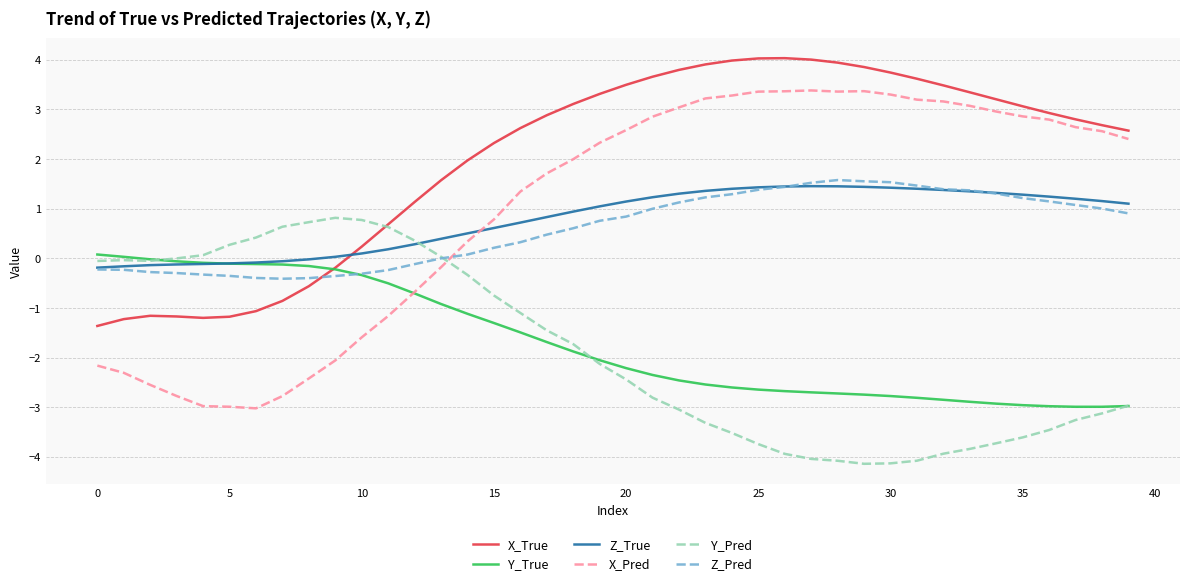

What is the highest value of the Z_True series?

1.5